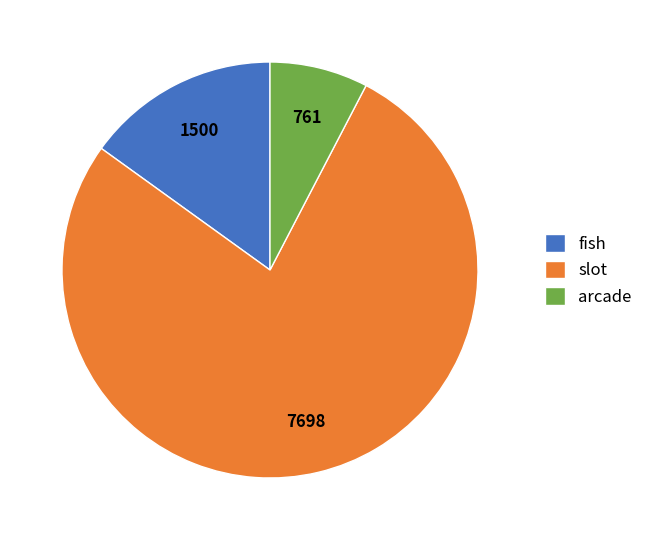

Which category has the smallest portion of the pie?

arcade